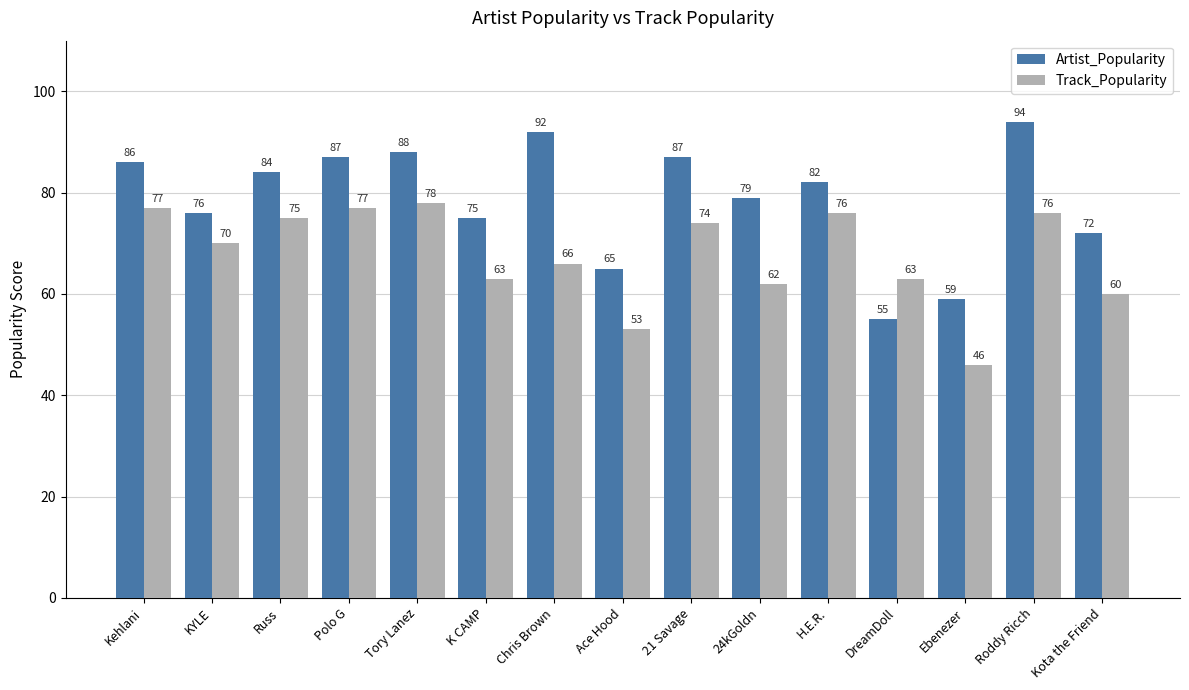

What is the total value across all series at DreamDoll?

118